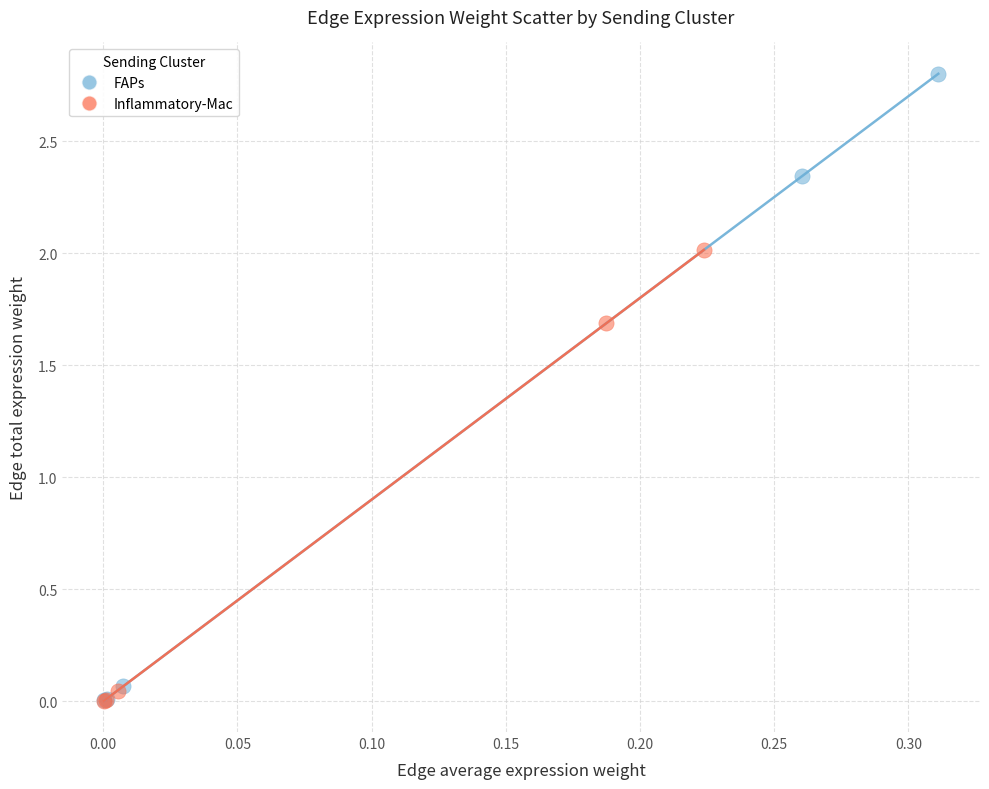

Which series has the largest Y range (max minus min)?

FAPs